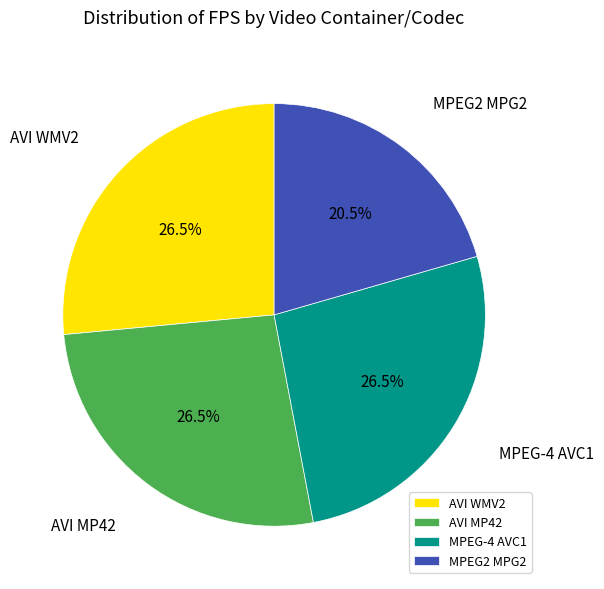

What percentage is NOT represented by MPEG-4 AVC1?

73.5%